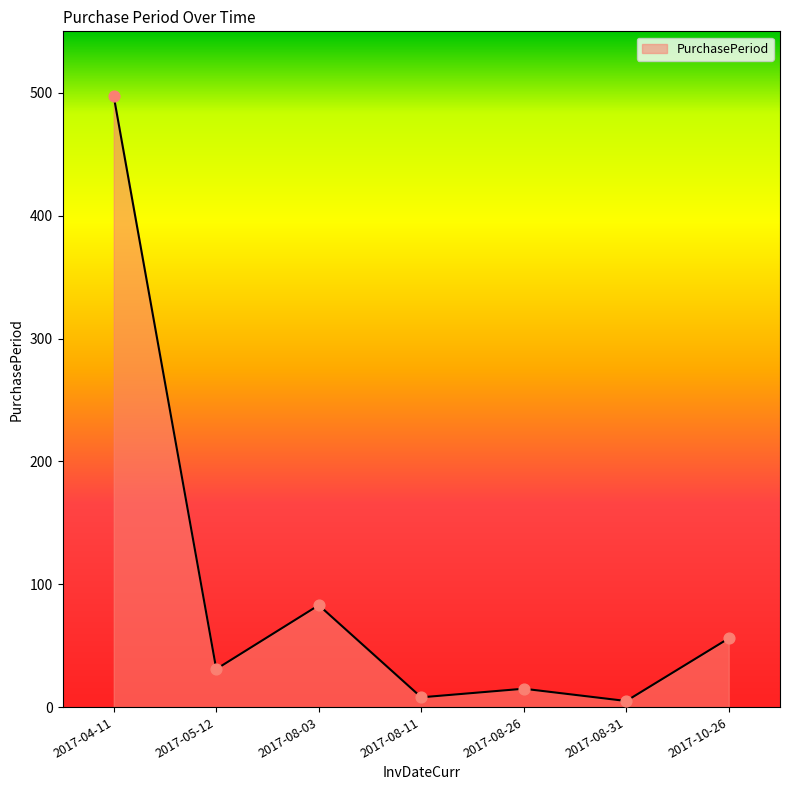

Approximately how many times larger is the value at 2017-05-12 compared to 2017-10-26?

0.6